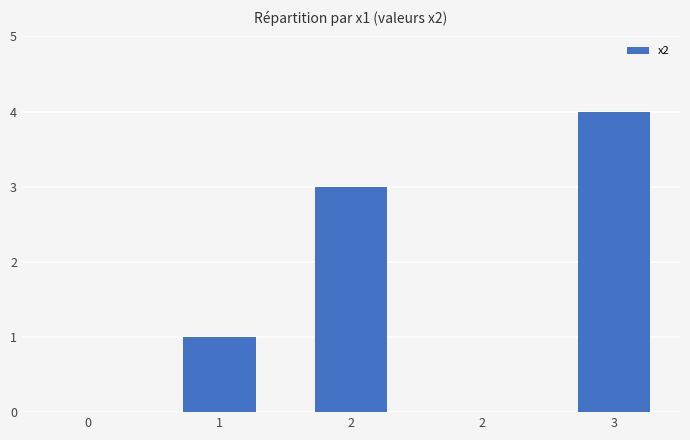

Reading left to right, extract all data points from this chart.

0=0	1=1	2=3	2=0	3=4